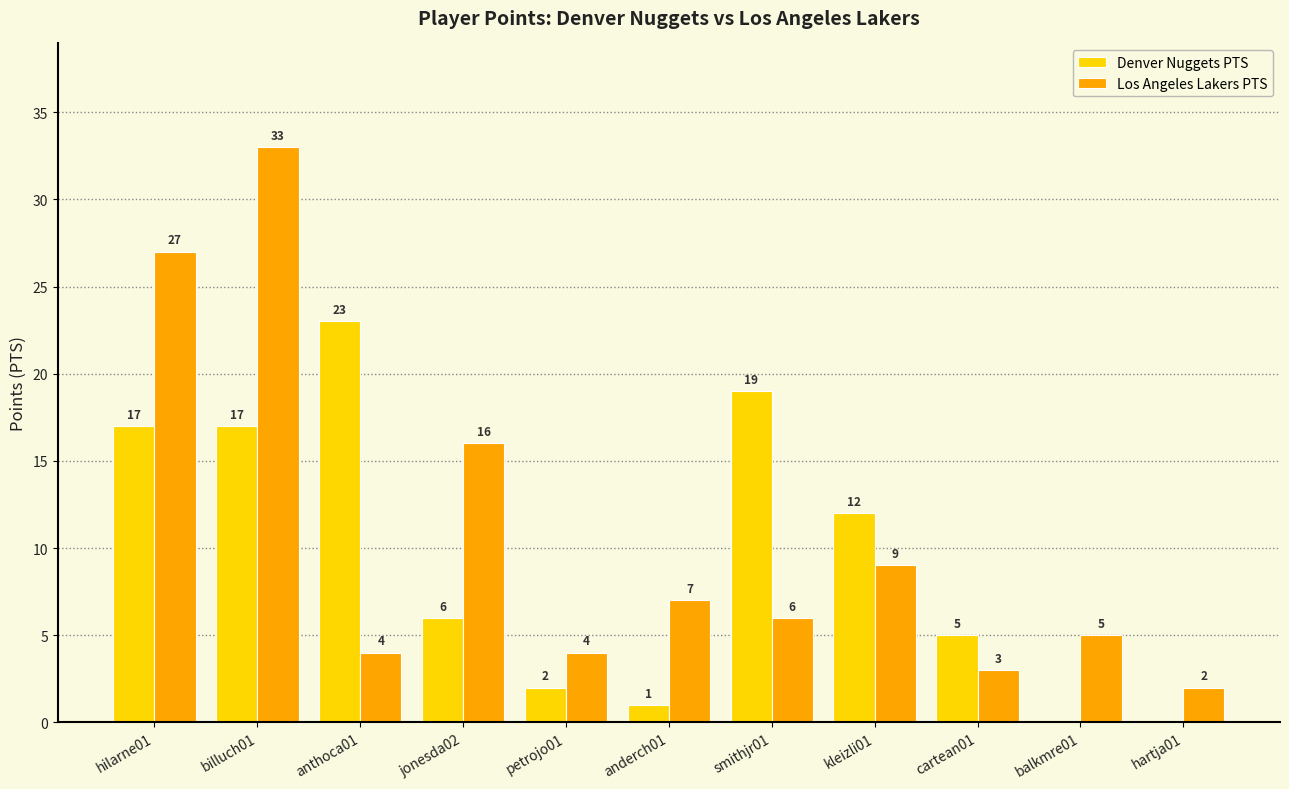

What is the greatest value displayed?

33